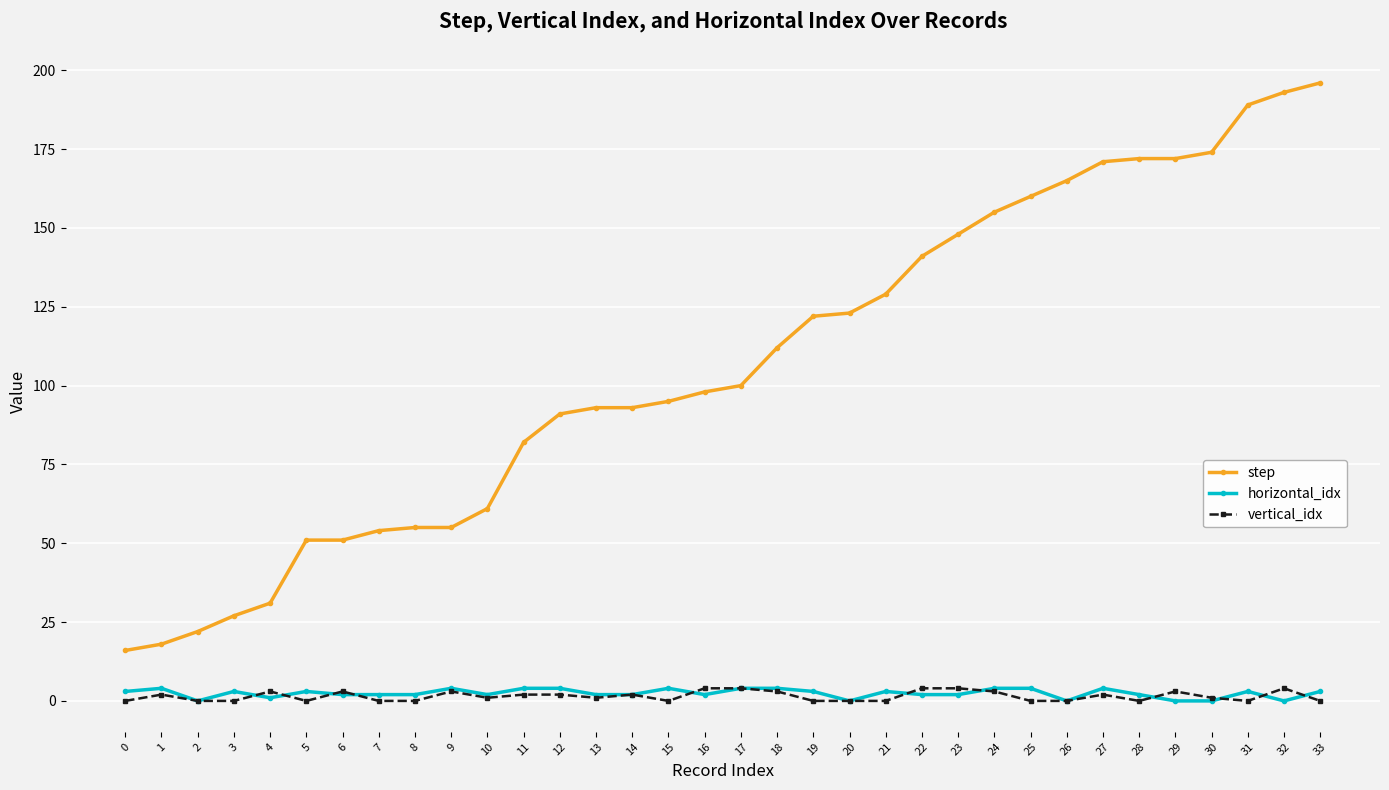

The horizontal_idx series shows 4 at 9. True or false?

True